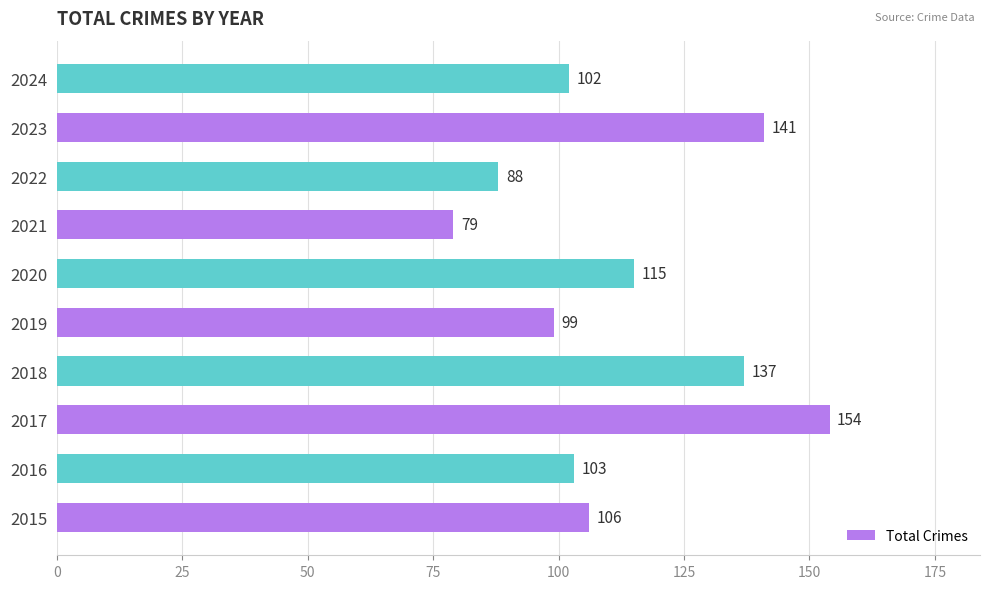

True or false: the data shows 29 at 2016.

False